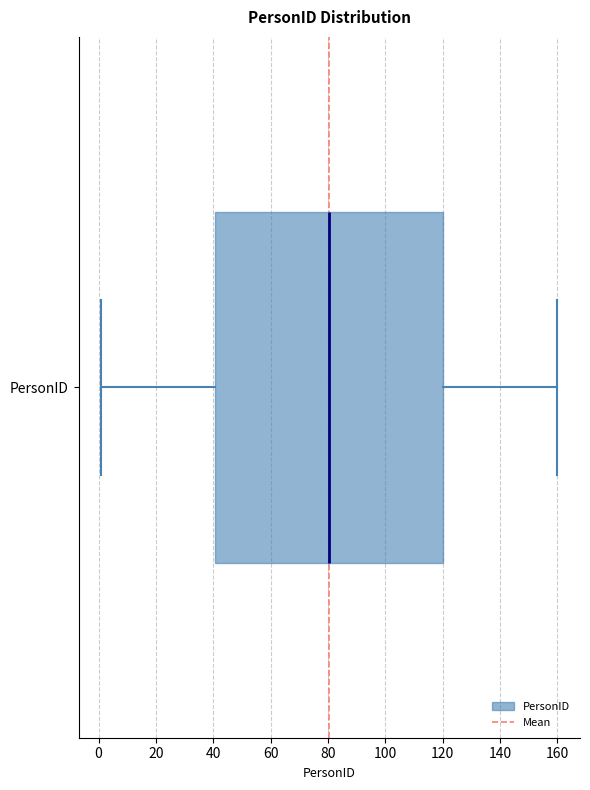

Where does the right whisker of the box for PersonID end on the x-axis? The values are not printed on the chart, so give them approximately, as read against the axis.

160